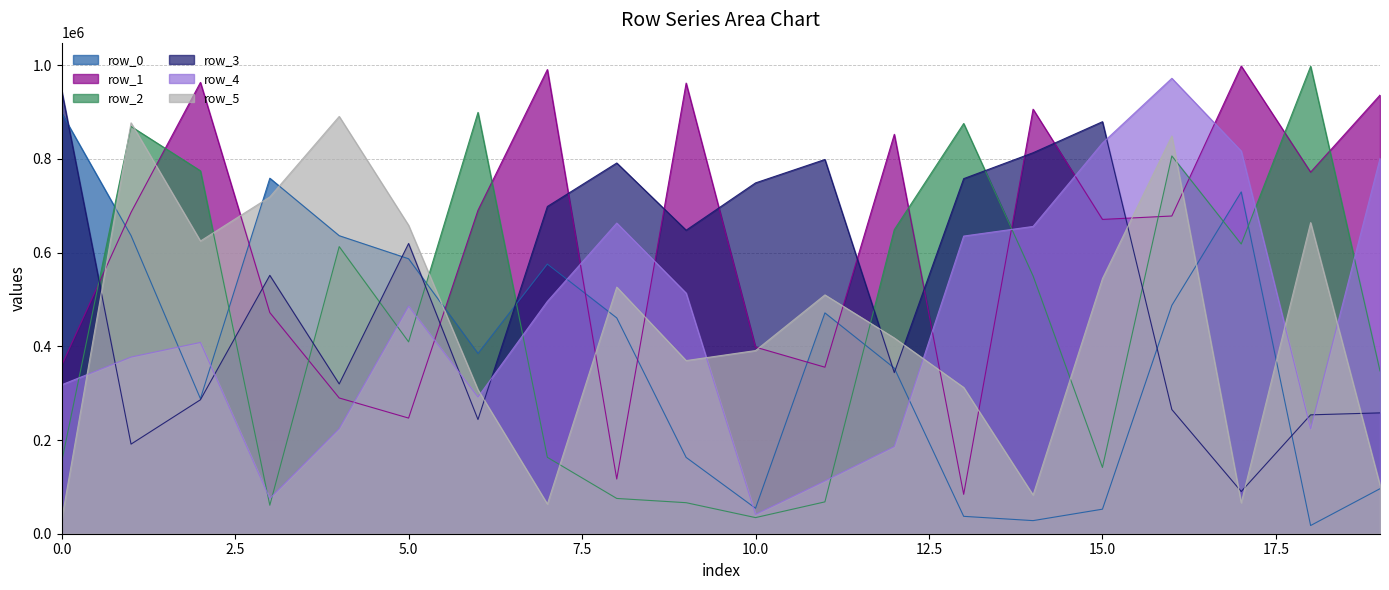

Is it true that row_2 equals 347419 at 19?

True